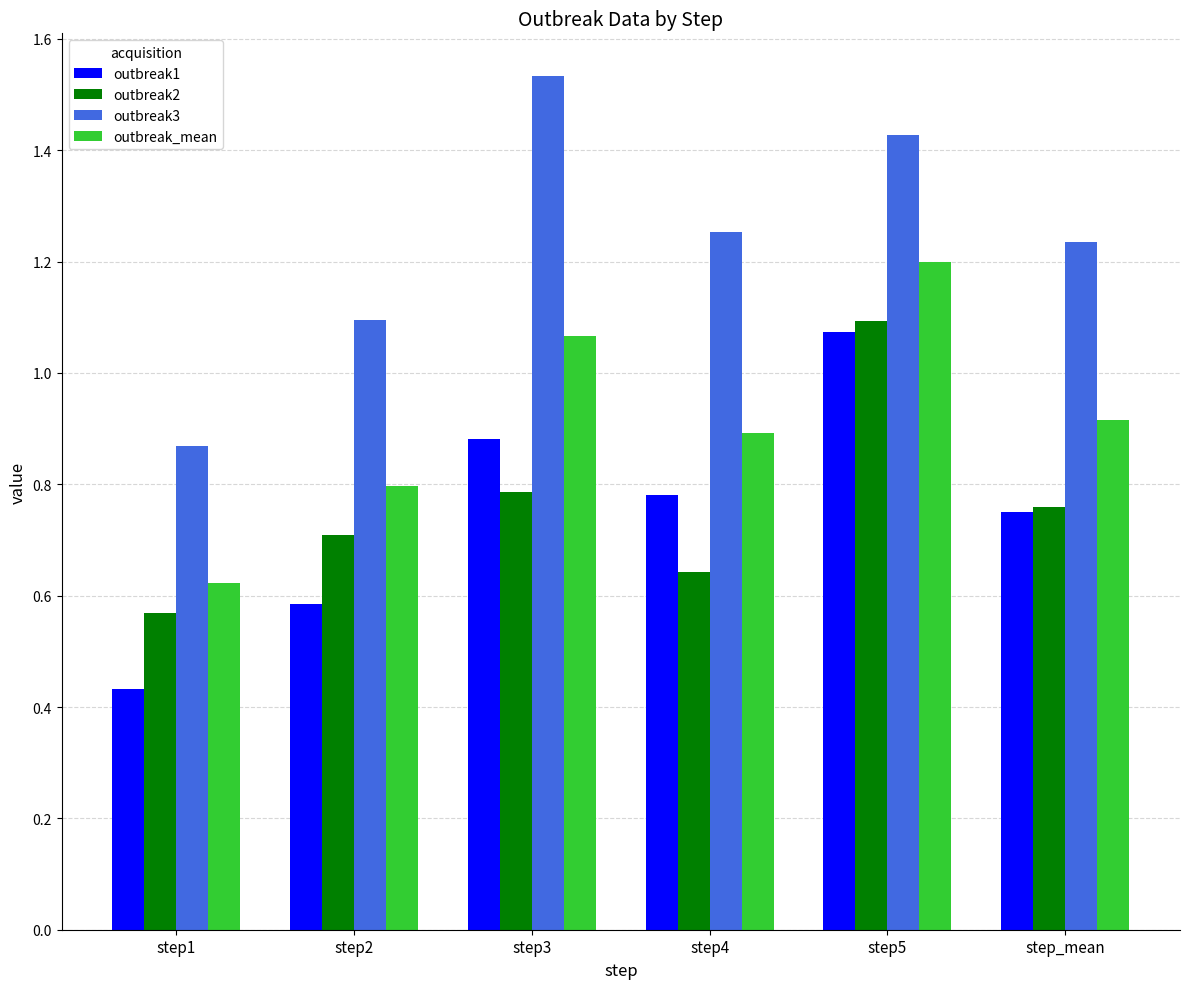

What is the total value across all series at step2?

3.2